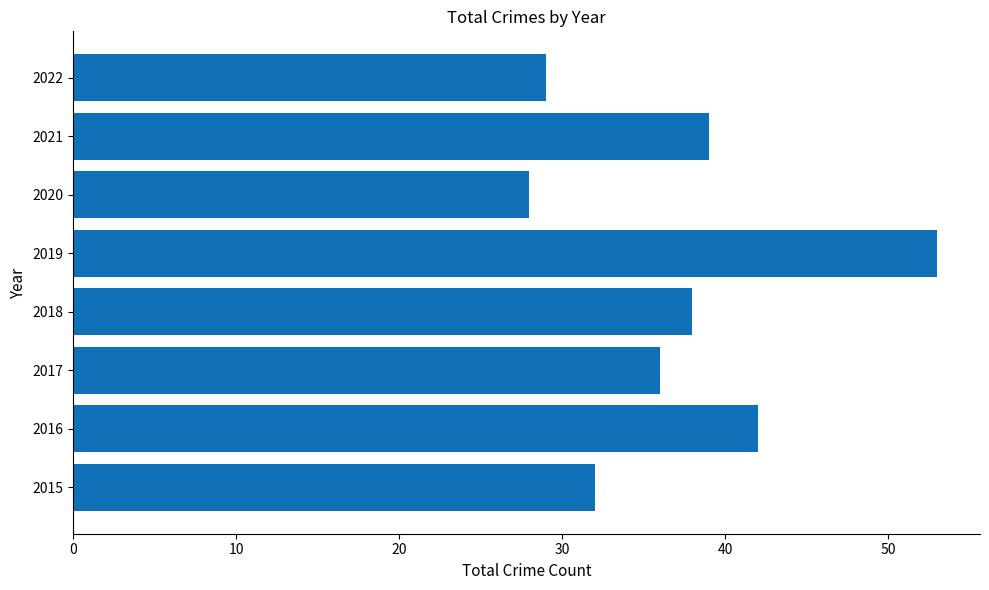

Which category has the highest value across all series?

2019